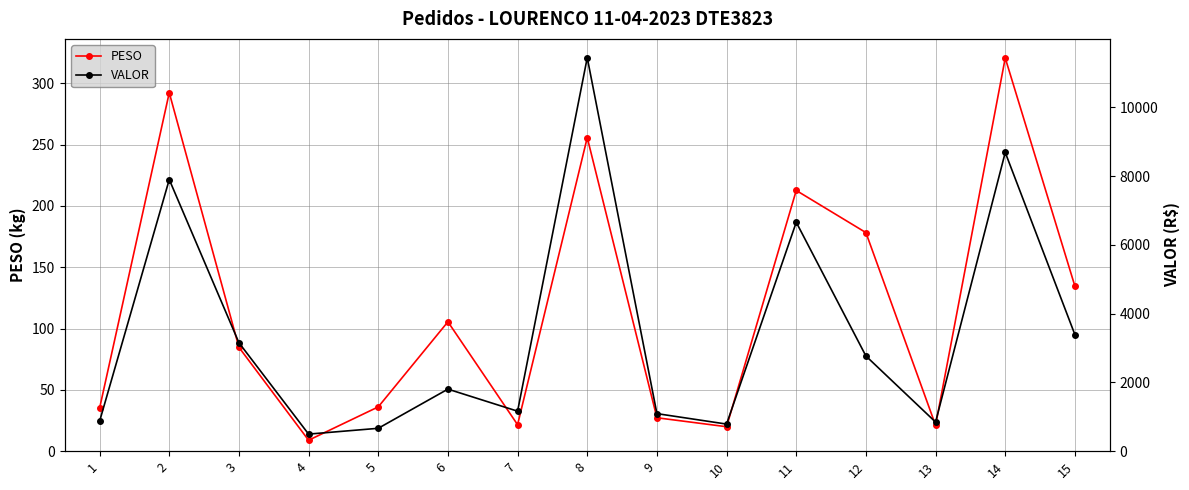

Which series has the widest spread of values?

VALOR